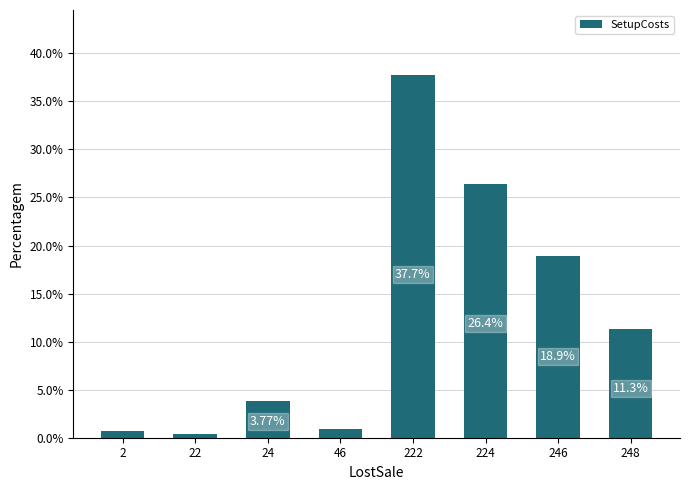

What is the value of the 7th bar from the left?

18.9